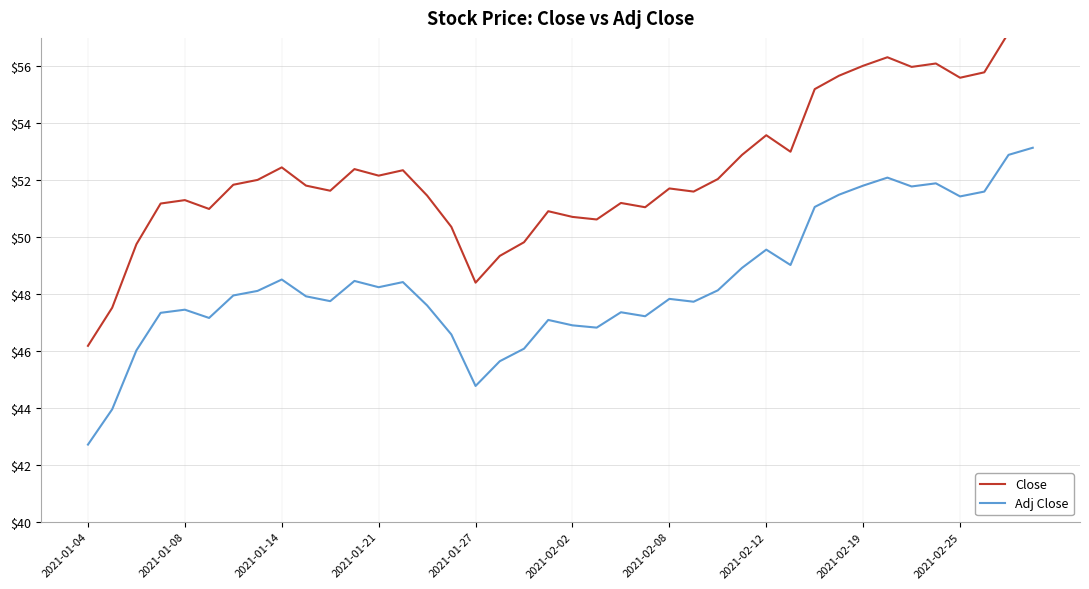

True or false: Close and Adj Close cross at least once.

False